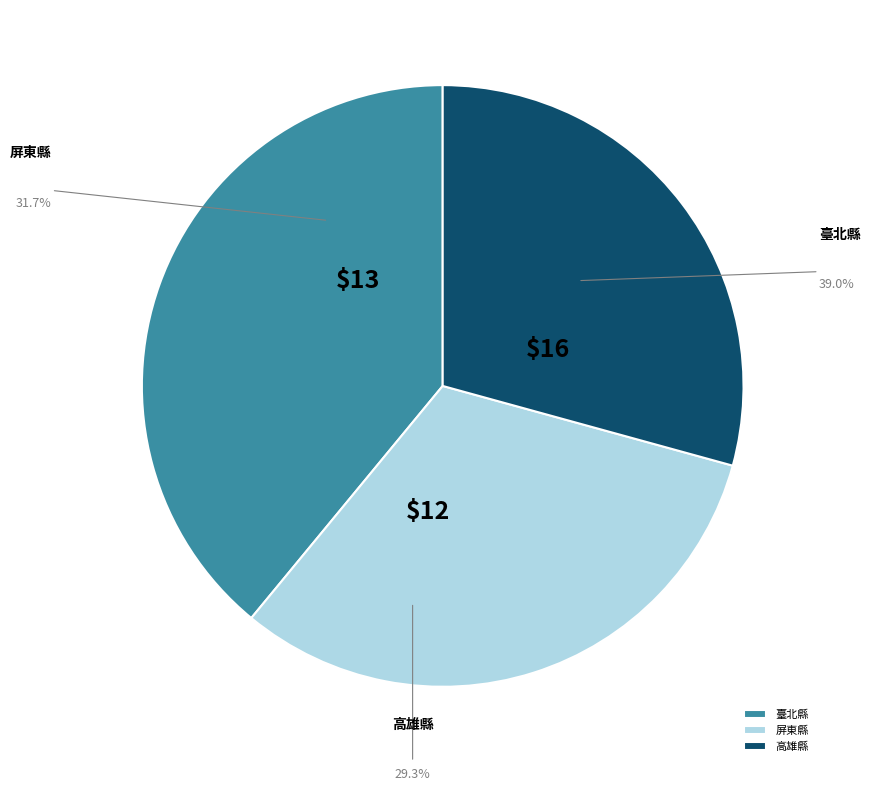

What is the ratio of the value at 高雄縣 to the value at 臺北縣?

0.8